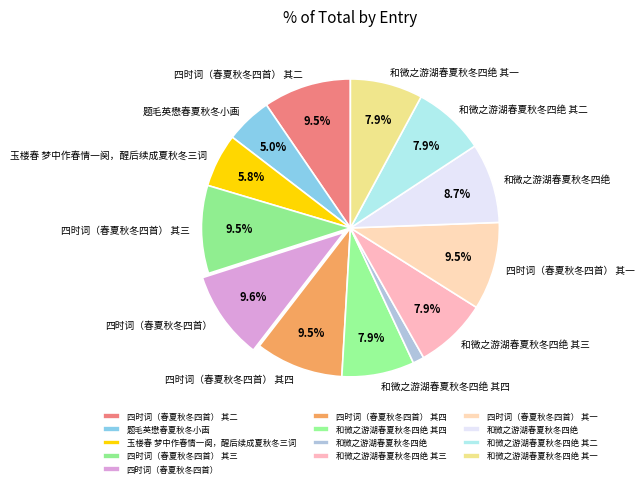

Count the number of slices in the pie.

13